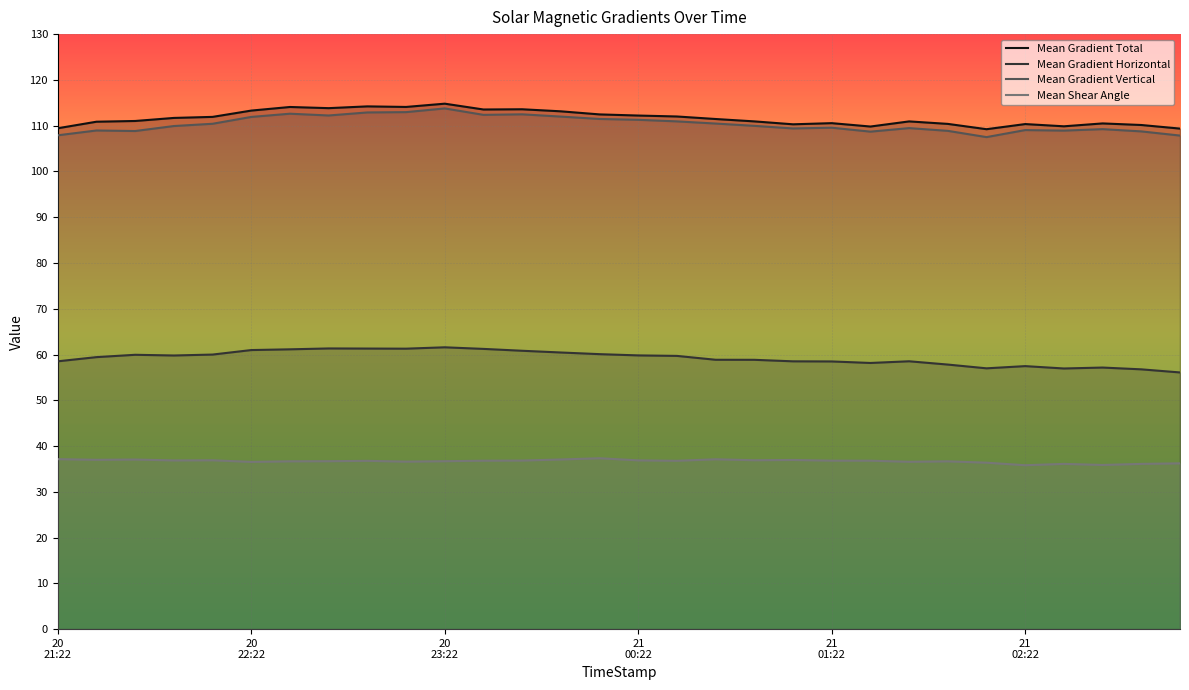

True or false: Mean Shear Angle and Mean Gradient Vertical intersect in this chart.

False